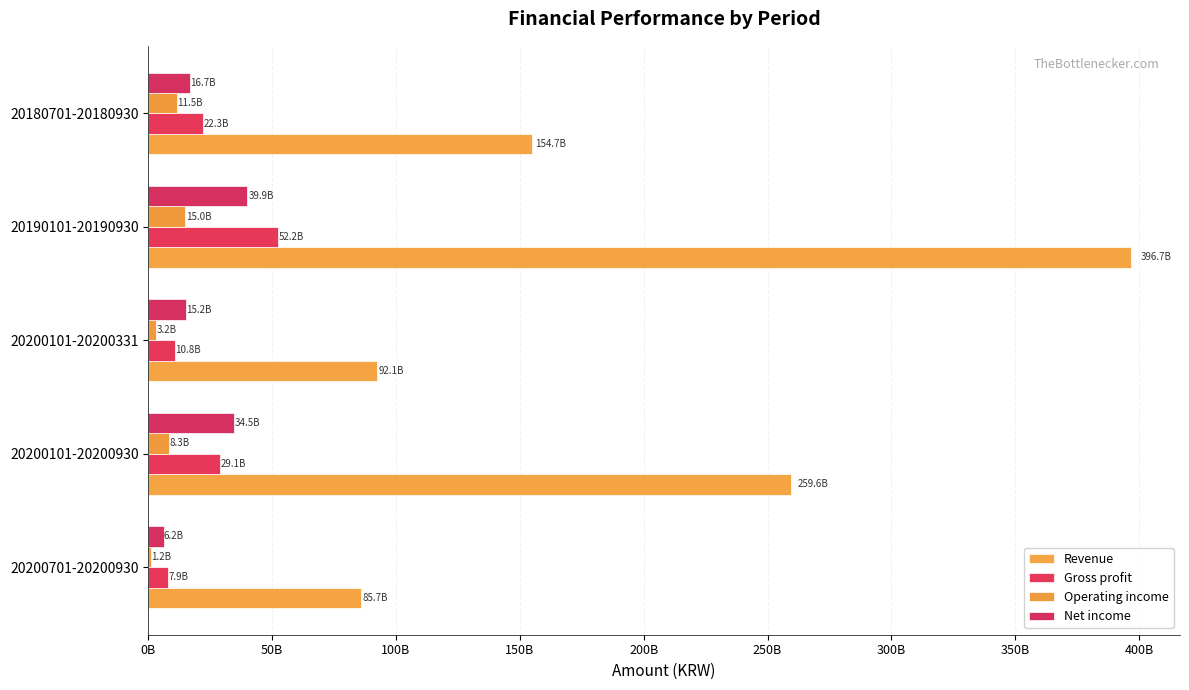

What are all the series names shown in the legend?

Revenue, Gross profit, Operating income, Net income